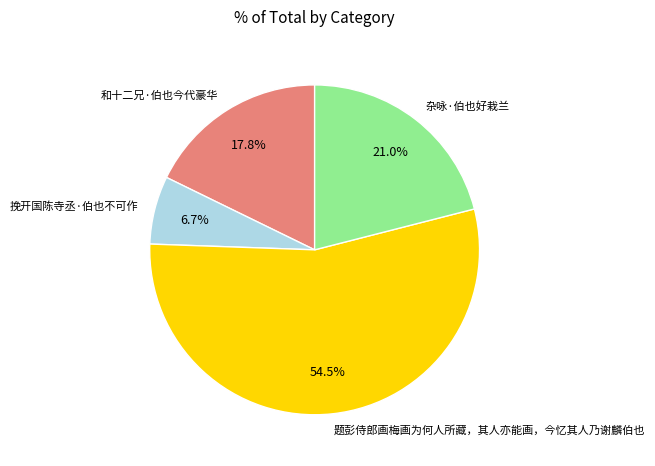

Do 挽开国陈寺丞·伯也不可作 and 题彭侍郎画梅画为何人所藏，其人亦能画，今忆其人乃谢麟伯也 together represent more than half of the pie?

Yes